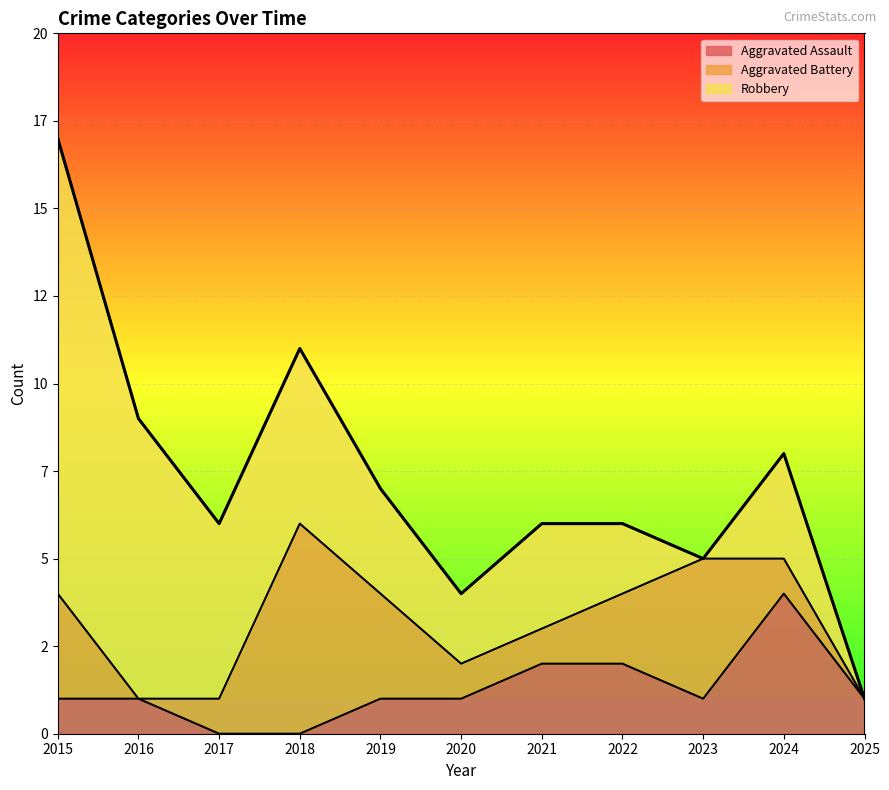

The value of Aggravated Battery at 2018 is 2. True or false?

False